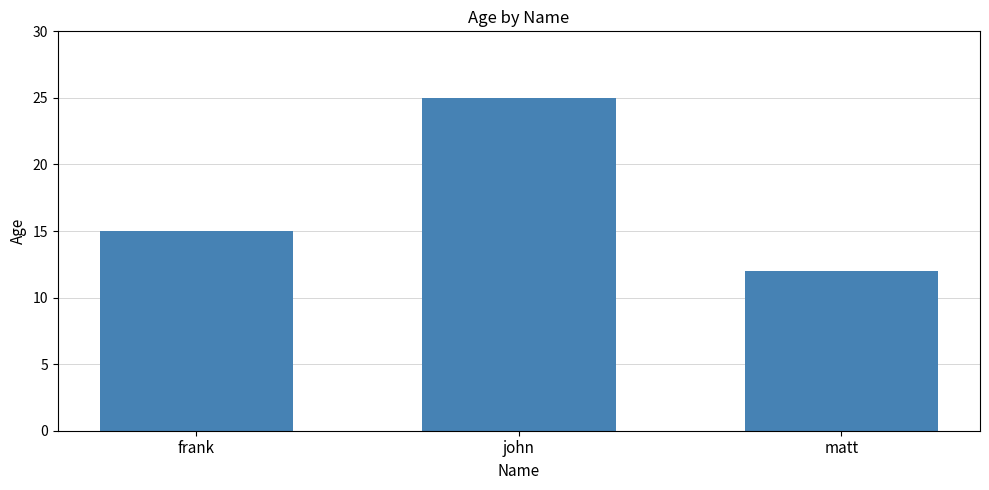

Reading left to right, list all the values displayed in this chart.

frank=15	john=25	matt=12